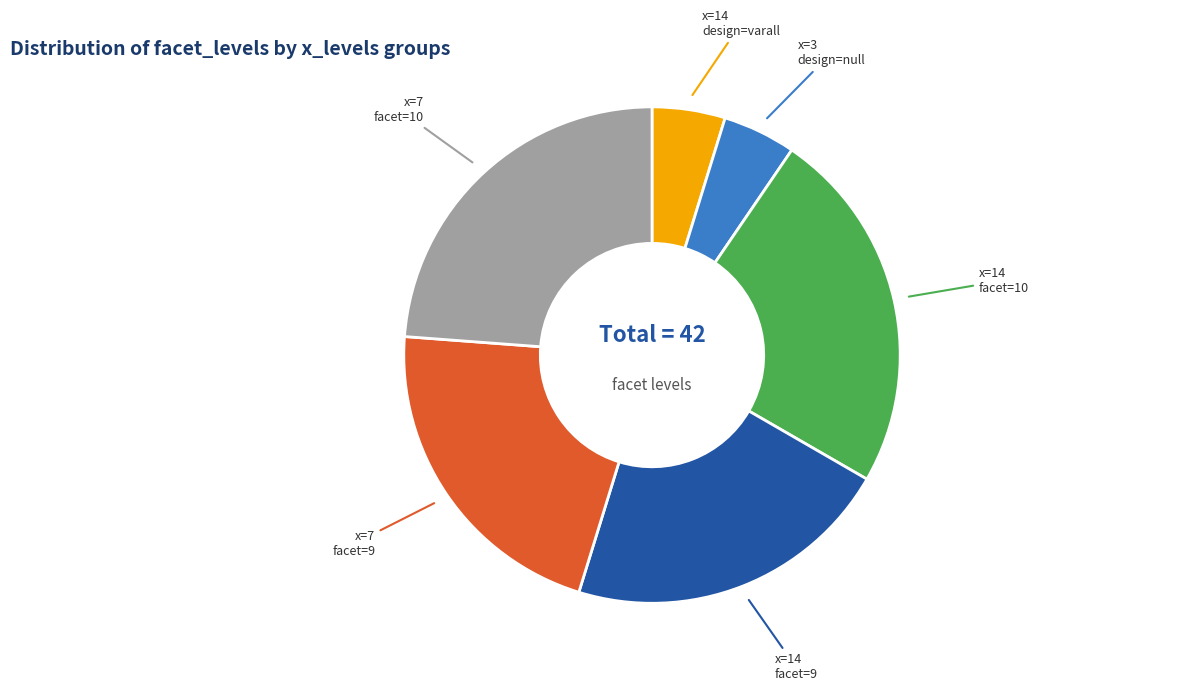

To the nearest percent, what is the average slice percentage?

17%